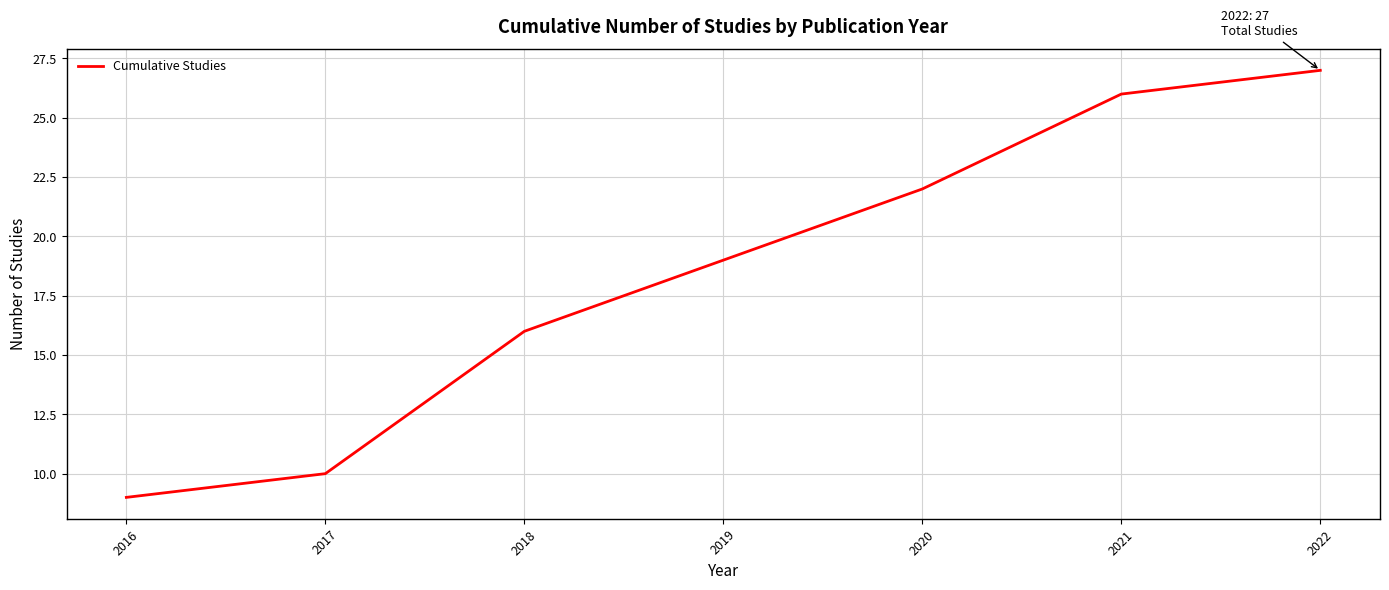

Reading left to right, list all the values displayed in this chart.

2016=9	2017=10	2018=16	2019=19	2020=22	2021=26	2022=27